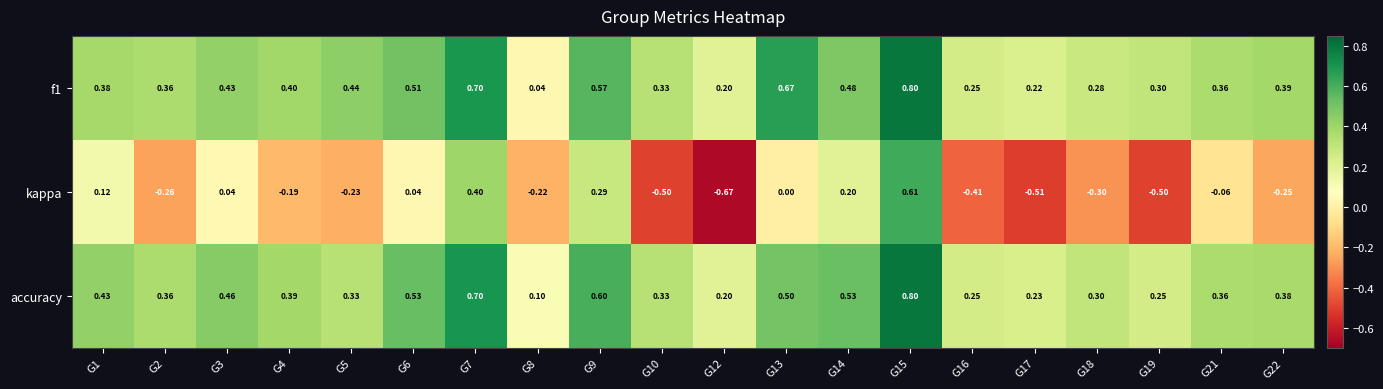

Is the value of f1 at G2 greater than the value of kappa at G5?

Yes